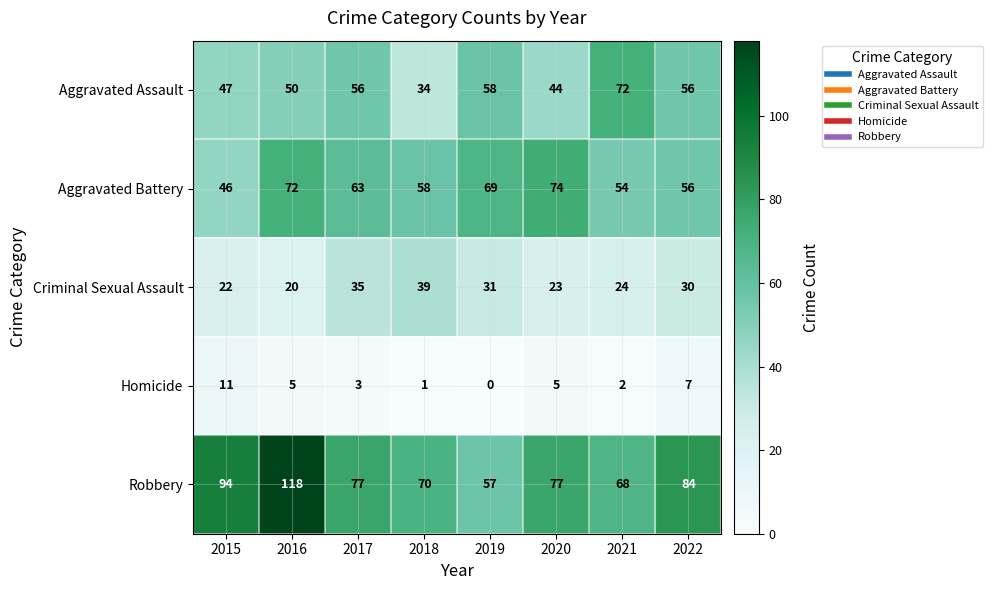

Which series has the largest range (max minus min)?

Robbery